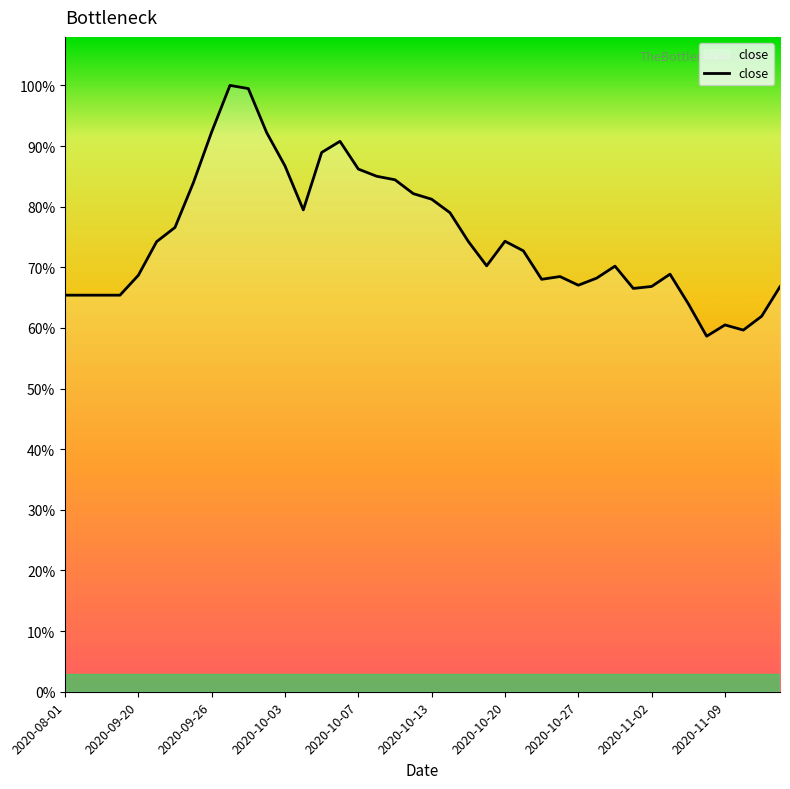

Does the chart have visible grid lines?

No